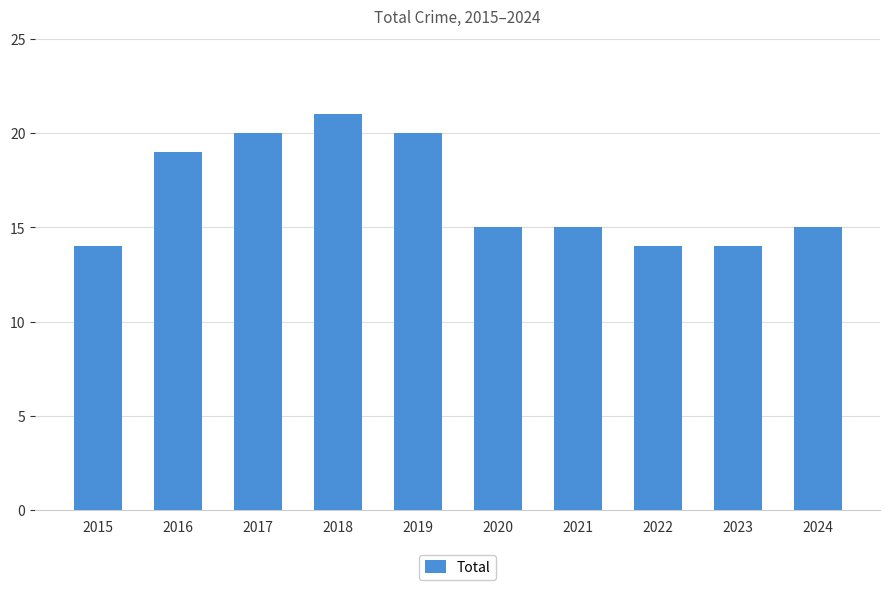

What is the value of the 8th bar from the left?

14